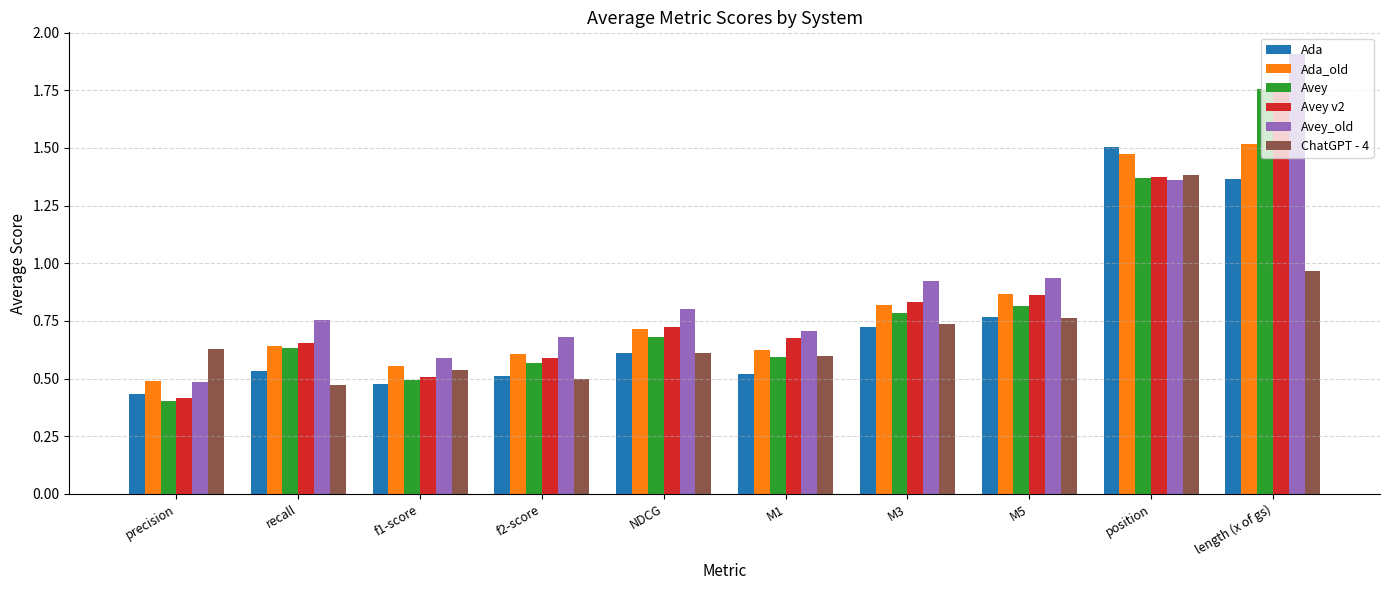

At which label is ChatGPT - 4 closest to 0?

recall